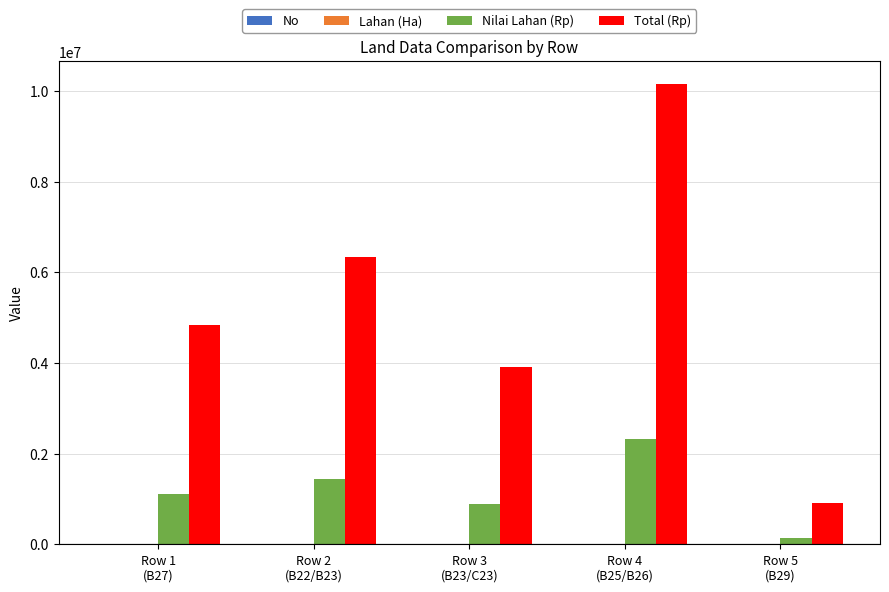

What is the maximum value shown in the chart?

10150000.0